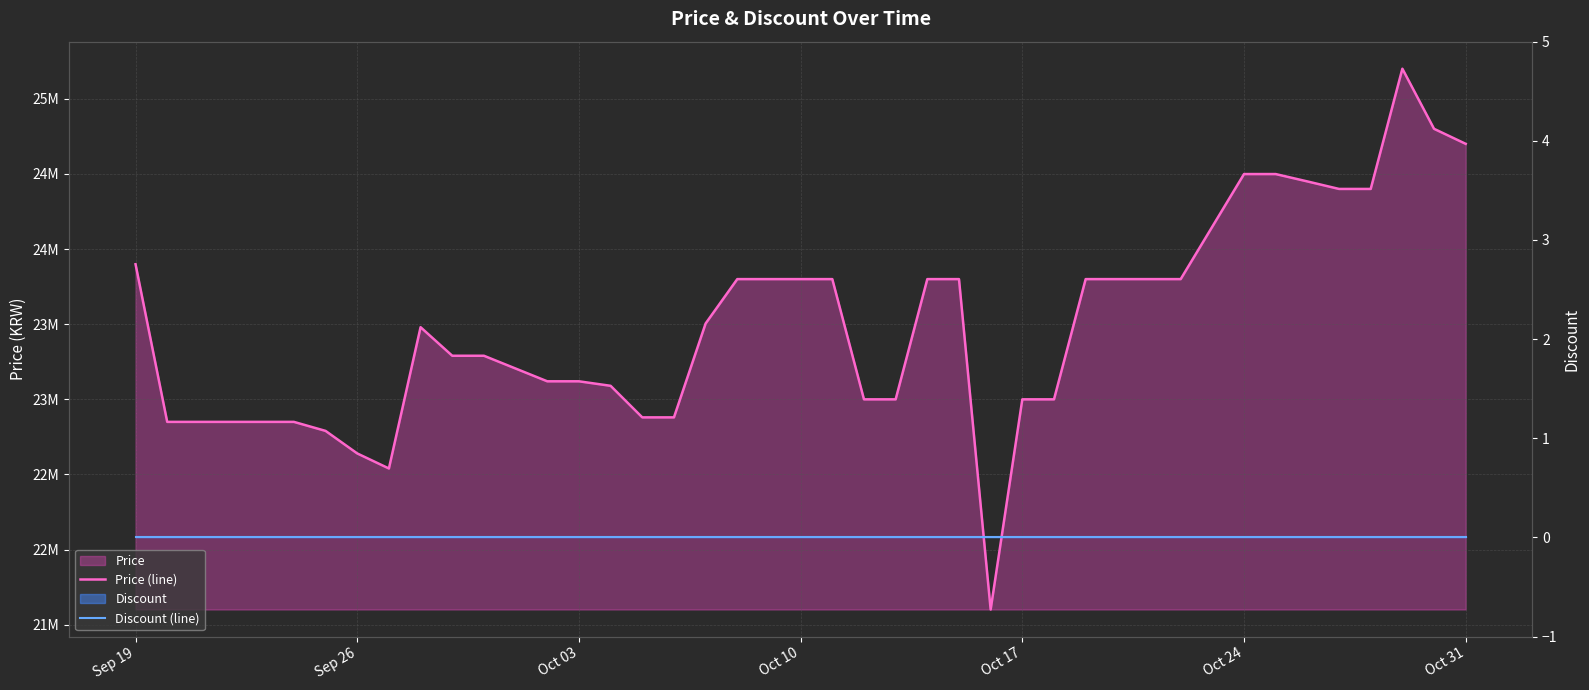

True or false: Price (line) has more than 2 interior local peaks.

False